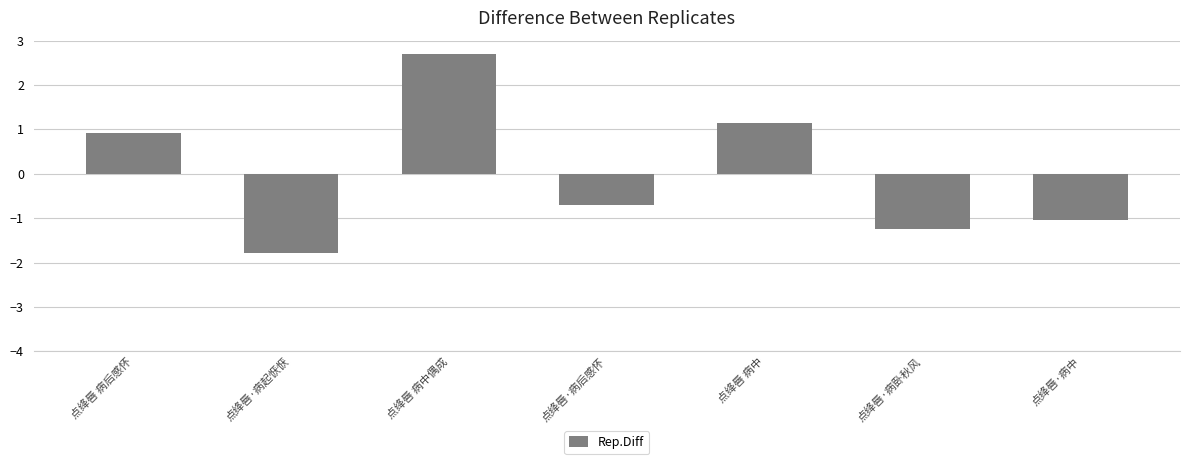

What is the label of the 2nd bar from the left?

点绛唇·病起恹恹